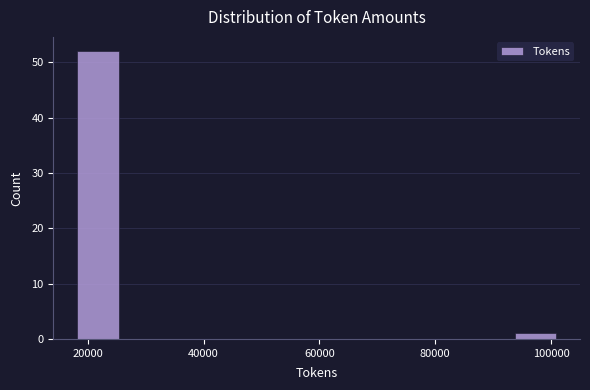

Reading left to right, transcribe this chart: for each bar, give the range it covers on the x-axis and its height. Neither the bar edges nor the heights are printed on the chart, so give them approximately, as read against the axes.

18000 to 26000: 52
26000 to 34000: 0
34000 to 42000: 0
42000 to 52000: 0
52000 to 60000: 0
60000 to 68000: 0
68000 to 76000: 0
76000 to 84000: 0
84000 to 94000: 0
94000 to 102000: 1